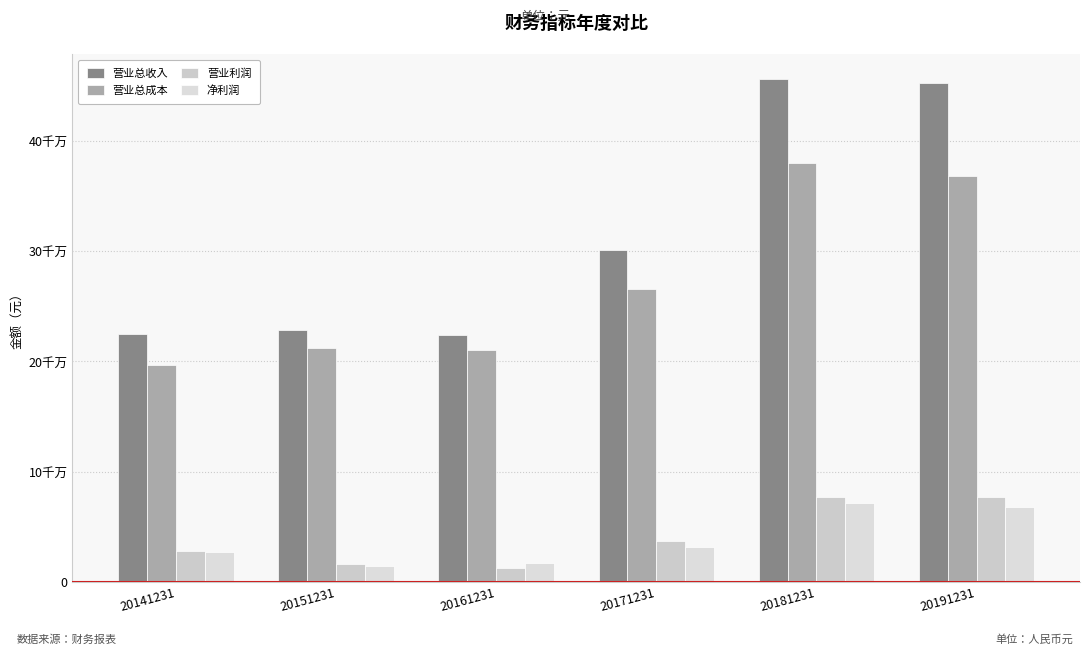

At which category is the sum across all series the highest?

20181231